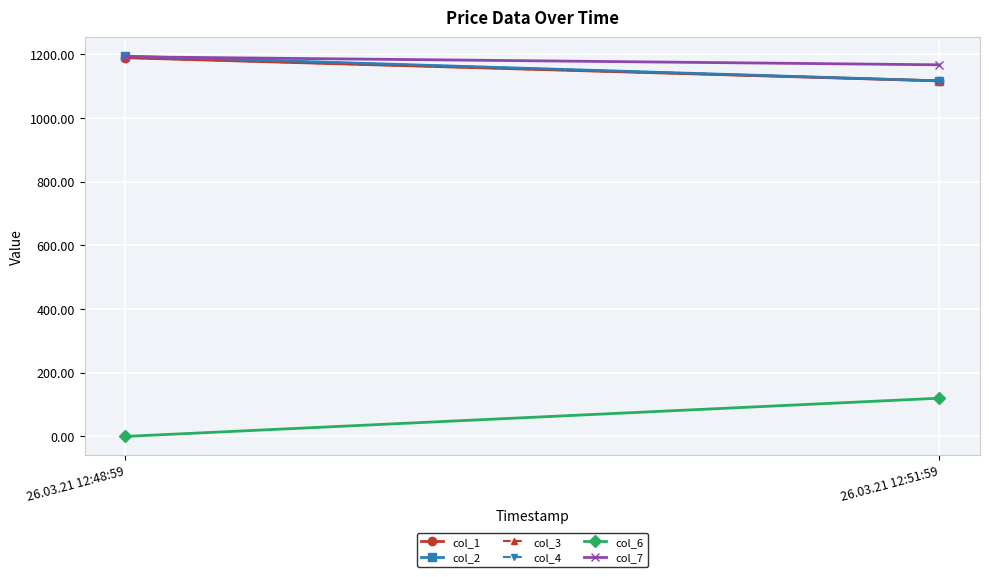

The col_6 series shows 61.4 at 26.03.21 12:51:59. True or false?

False